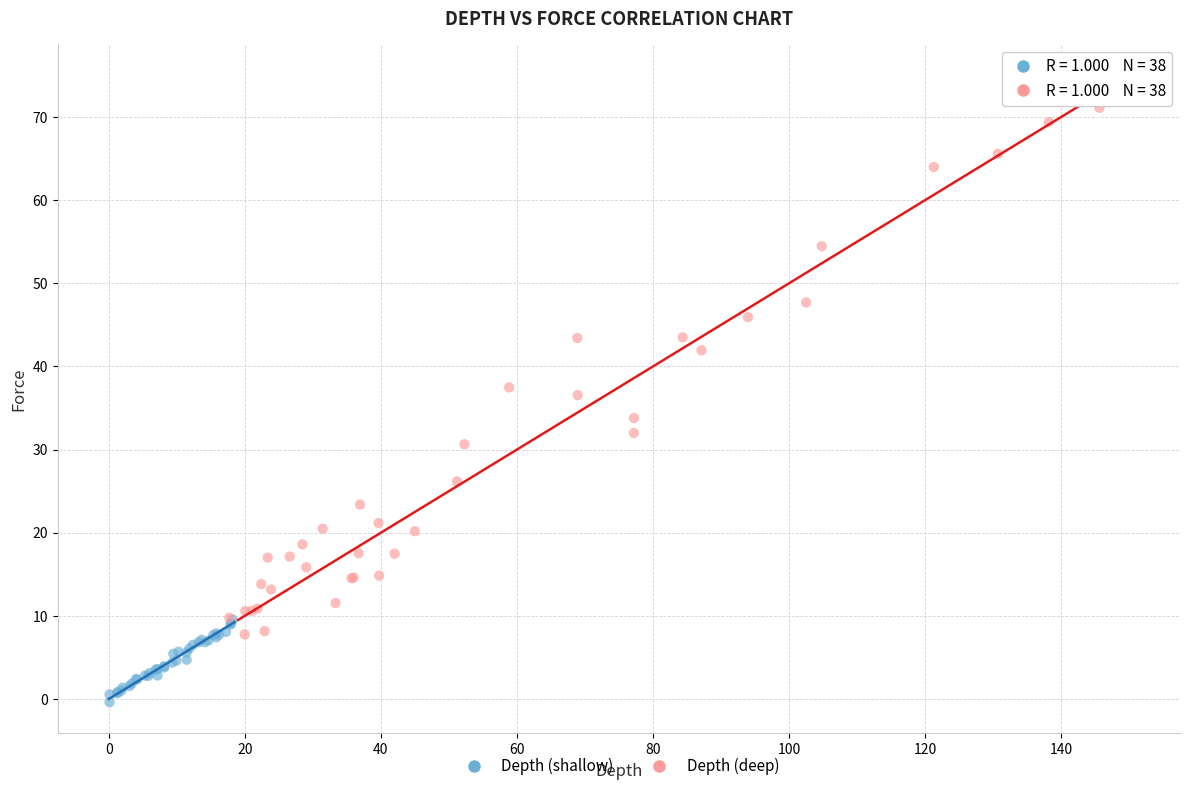

What are all the series names shown in the legend?

Depth (shallow), Depth (deep)